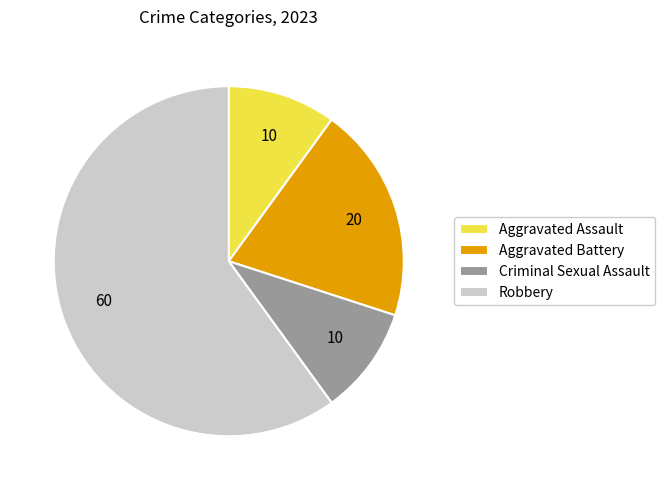

Which category has the biggest portion of the pie?

Robbery